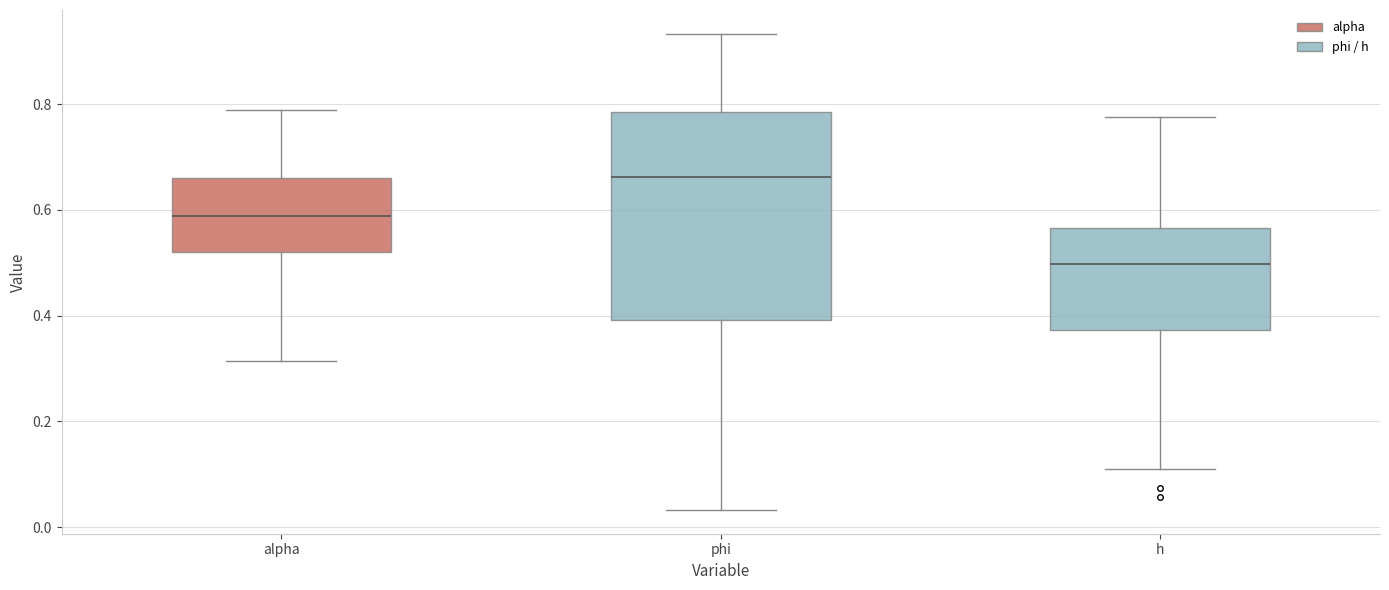

Reading left to right, transcribe this box plot: for each box, give where its median line is, the range the box spans, and where its two whiskers end, as read against the y-axis. The values are not printed on the chart, so give them approximately, as read against the axis.

alpha: median 0.58, box 0.52 to 0.66, whiskers 0.32 to 0.78
phi: median 0.66, box 0.40 to 0.78, whiskers 0.04 to 0.94
h: median 0.50, box 0.38 to 0.56, whiskers 0.10 to 0.78